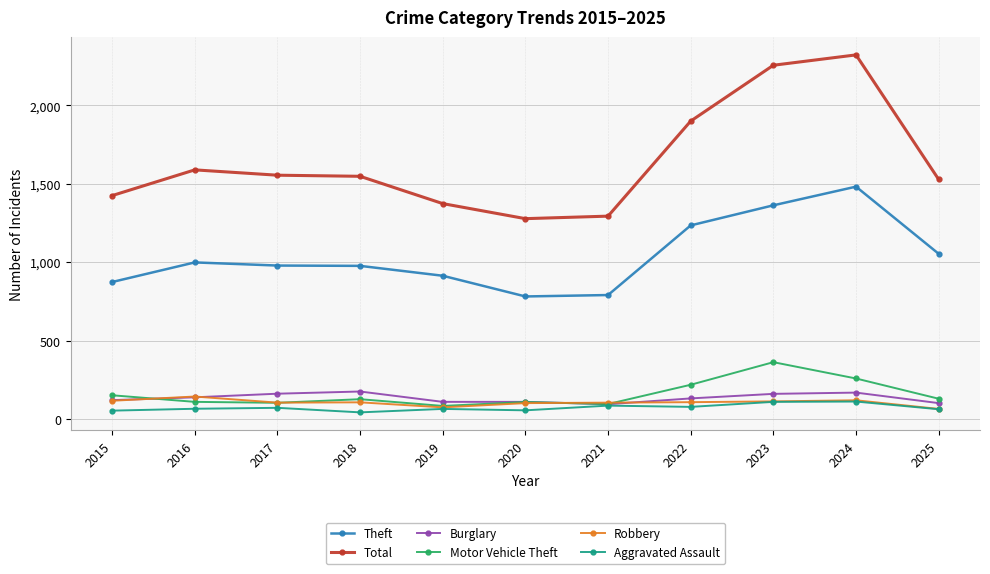

The value of Aggravated Assault at 2023 is 110. True or false?

True